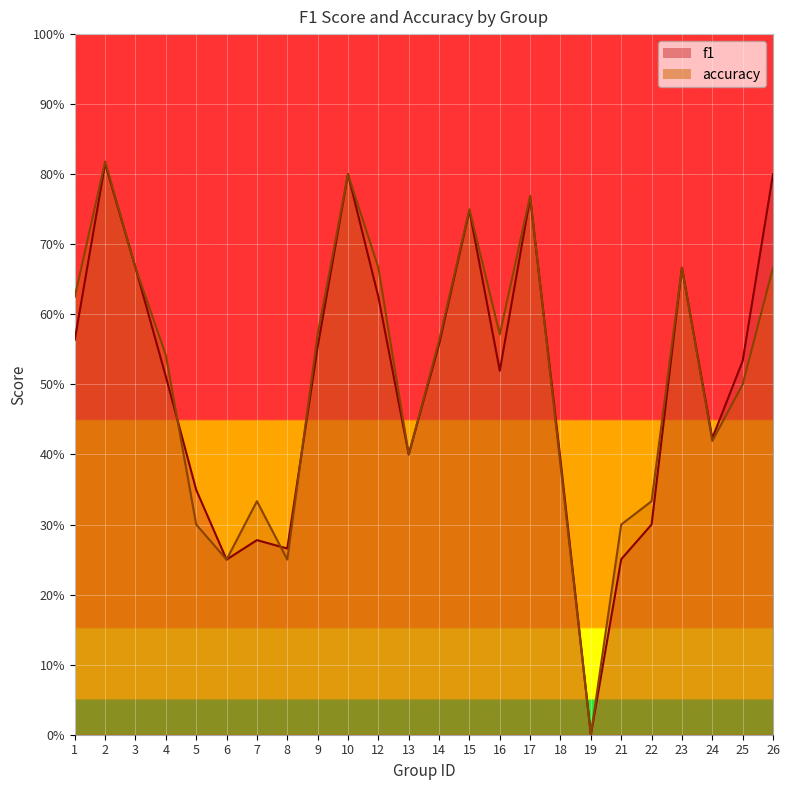

Does the chart display data point markers on the line(s)?

No